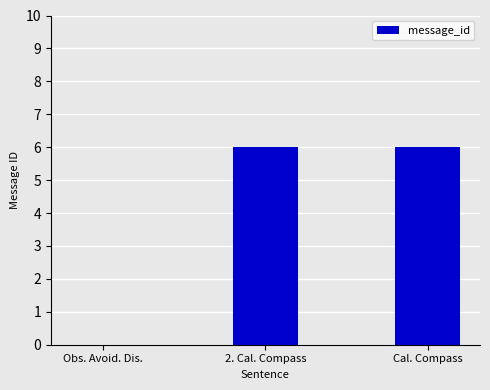

What is the change in value from Obs. Avoid. Dis. to 2. Cal. Compass?

+6